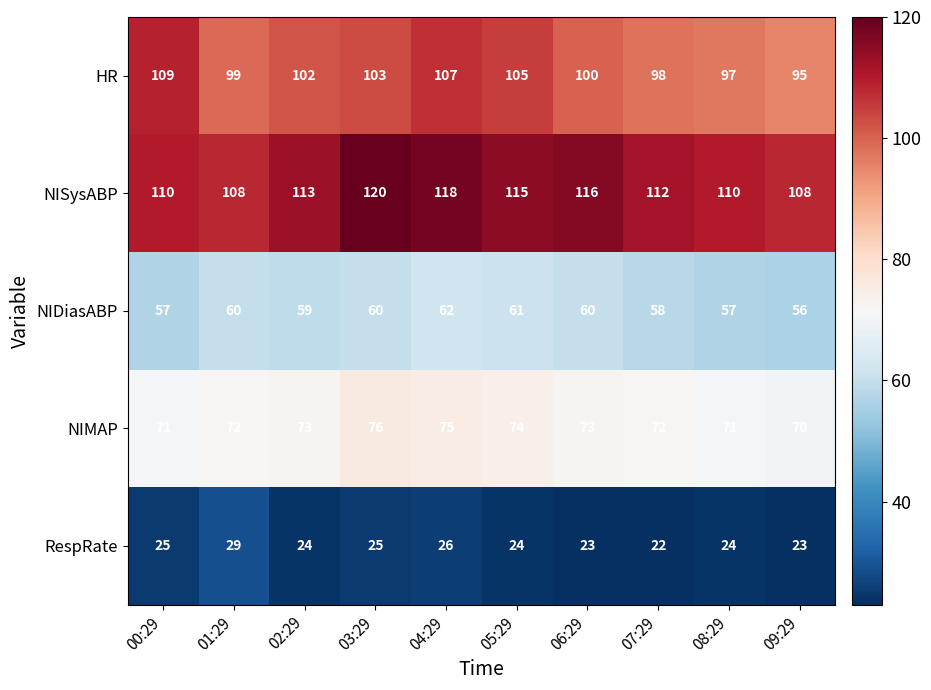

What is the average value of the NISysABP series?

113